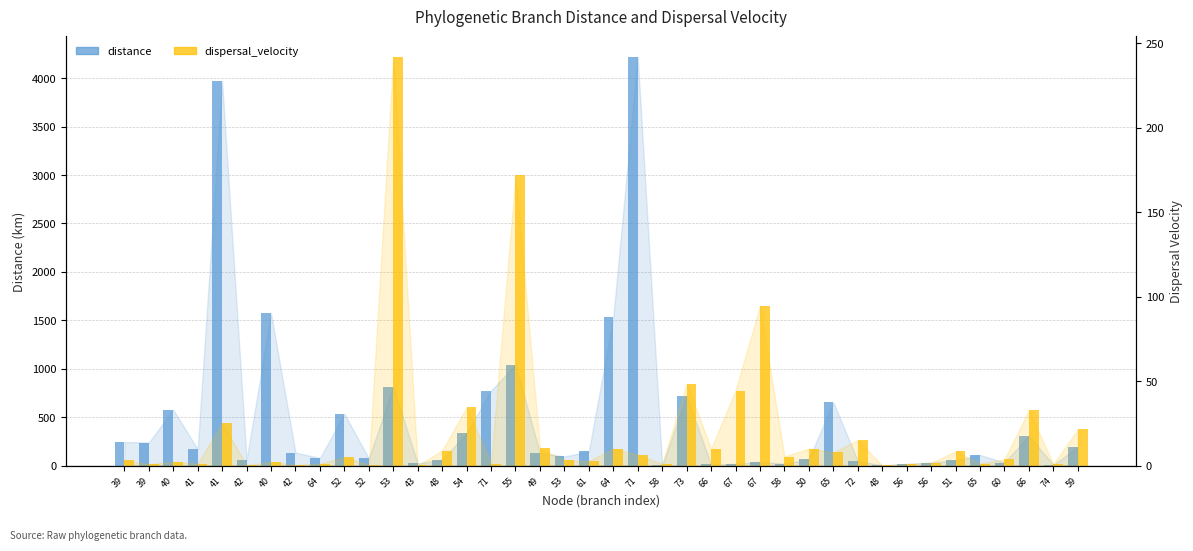

Reading left to right, list all the values displayed in this chart.

distance: 39=244.7	39=238.1	40=577.0	41=169.8	41=3968.7	42=61.4	40=1571.0	42=135.3	64=77.8	52=535.0	52=73.8	53=814.2	43=22.6	48=61.2	54=335.0	71=773.2	55=1043.5	49=131.1	53=94.2	61=146.0	64=1531.2	71=4220.3	58=2.5	73=720.8	66=11.5	67=18.4	67=39.1	58=19.6	50=68.8	65=654.1	72=49.0	48=2.9	56=17.5	56=31.7	51=54.1	65=109.9	60=32.0	66=309.9	74=7.6	59=191.5
dispersal_velocity: 39=3.1	39=0.8	40=2.2	41=1.2	41=25.1	42=0.2	40=2.2	42=0.4	64=1.1	52=5.0	52=0.6	53=242.0	43=0.2	48=8.8	54=34.5	71=1.2	55=171.8	49=10.3	53=3.3	61=2.7	64=10.1	71=6.5	58=1.1	73=48.4	66=10.0	67=44.4	67=94.5	58=5.4	50=10.1	65=7.8	72=15.0	48=0.1	56=1.0	56=1.7	51=8.4	65=1.2	60=3.6	66=32.8	74=0.8	59=21.5